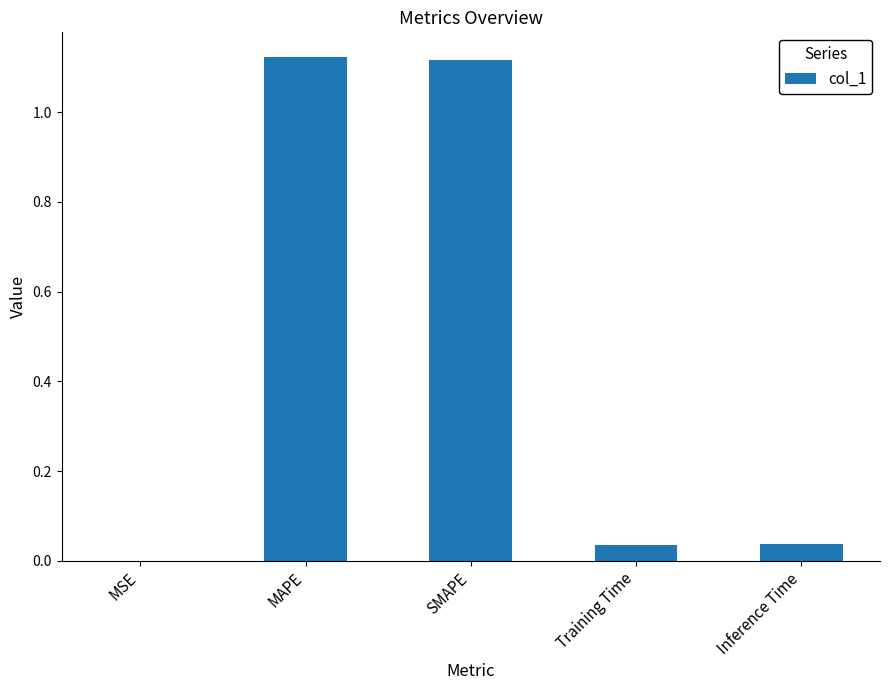

The value at Training Time is 0.0. True or false?

True